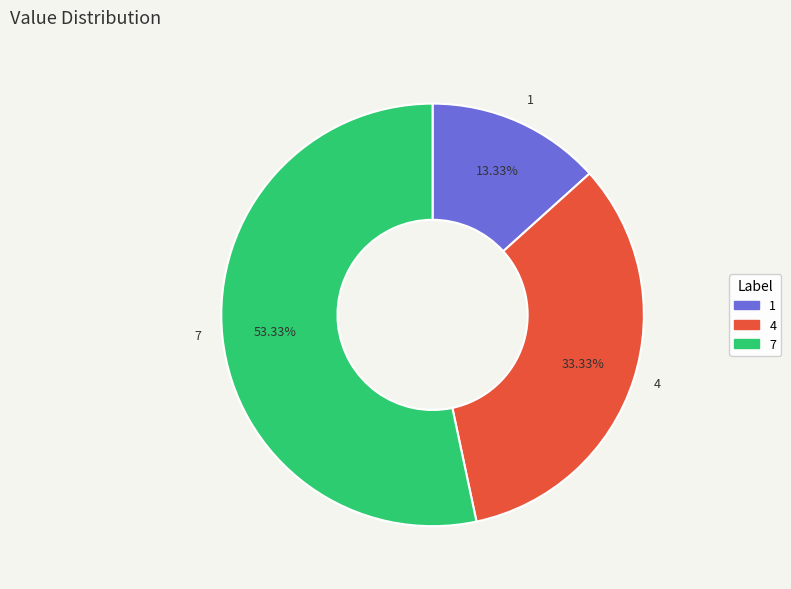

Does 7 represent more than half of the total?

Yes